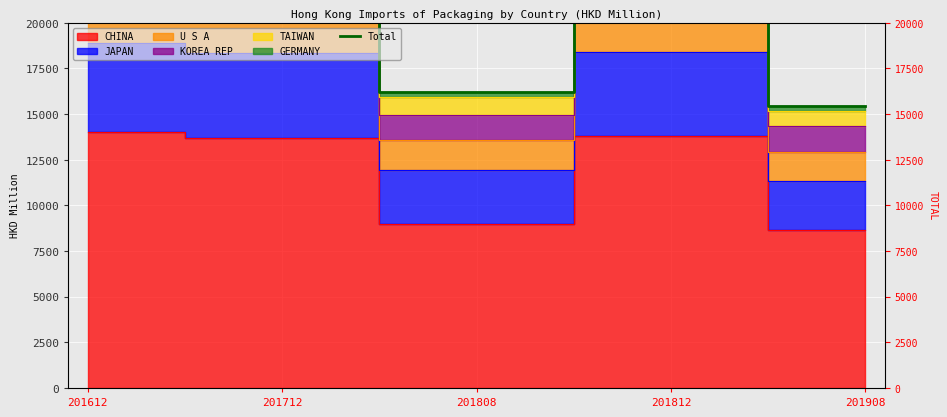

How many points are lower than both their immediate neighbors (excluding endpoints)?

1